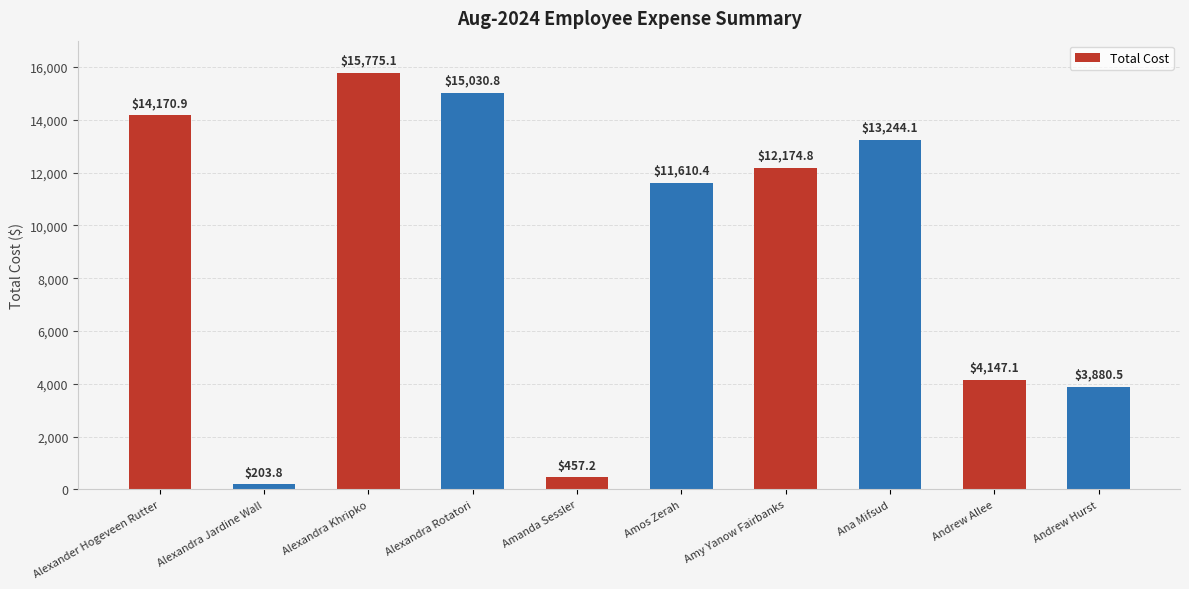

How many data points are less than 12174?

5